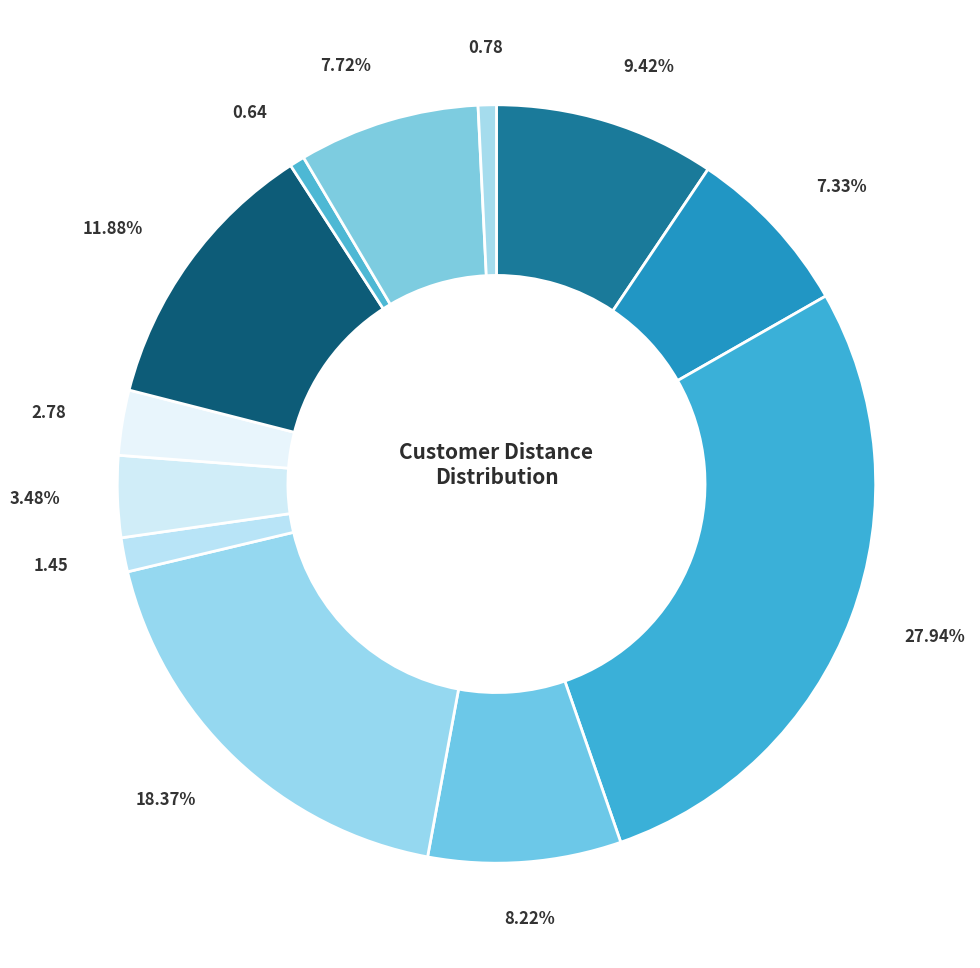

To the nearest percent, what is the average slice percentage?

8%